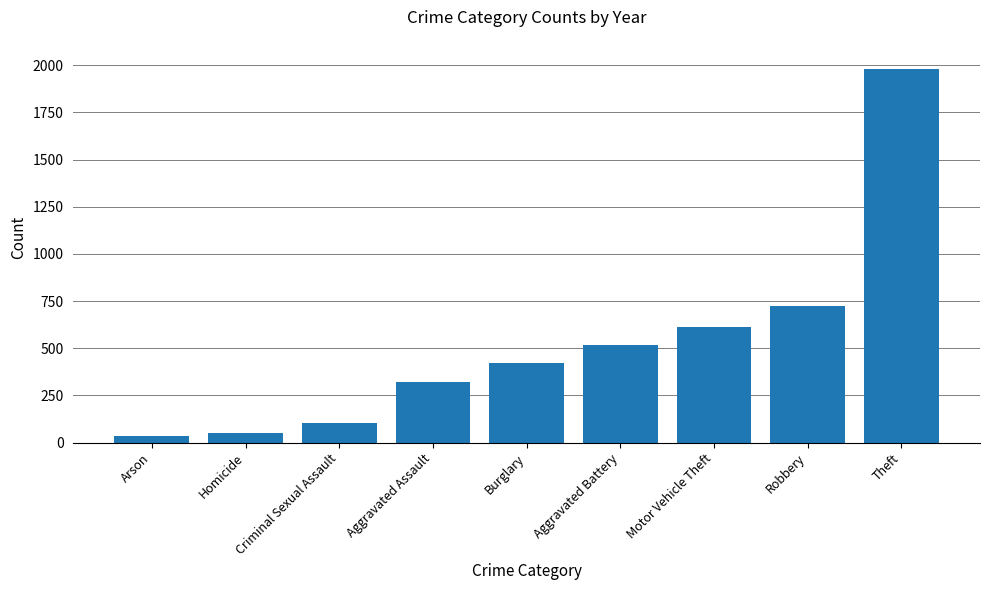

What is the value of the 2nd bar from the left?

50